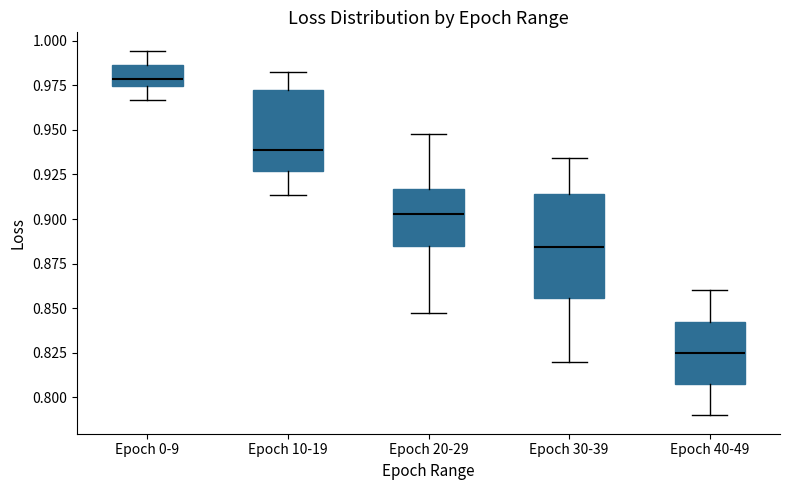

Reading left to right, transcribe this box plot: for each box, give where its median line is, the range the box spans, and where its two whiskers end, as read against the y-axis. The values are not printed on the chart, so give them approximately, as read against the axis.

Epoch 0-9: median 0.980, box 0.975 to 0.985, whiskers 0.965 to 0.995
Epoch 10-19: median 0.940, box 0.925 to 0.970, whiskers 0.915 to 0.980
Epoch 20-29: median 0.905, box 0.885 to 0.915, whiskers 0.845 to 0.950
Epoch 30-39: median 0.885, box 0.855 to 0.915, whiskers 0.820 to 0.935
Epoch 40-49: median 0.825, box 0.805 to 0.845, whiskers 0.790 to 0.860